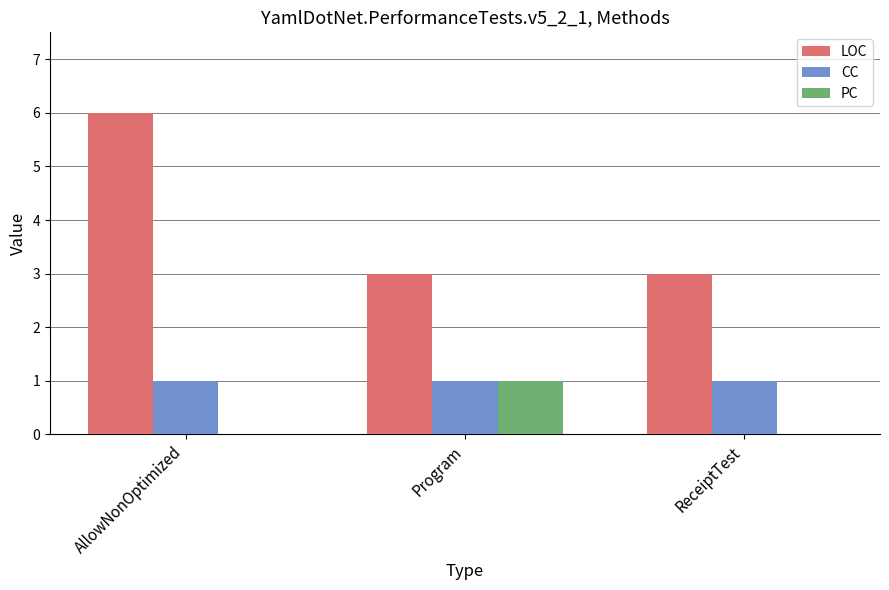

Between AllowNonOptimized and Program, which series saw the biggest shift?

LOC